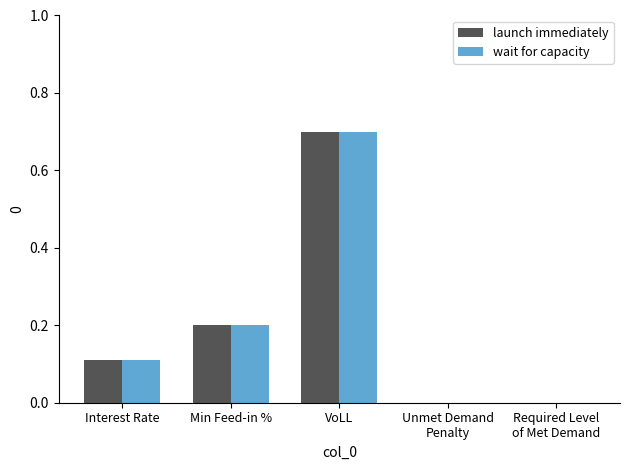

Is the value of launch immediately at Min Feed-in % greater than the value of wait for capacity at VoLL?

No